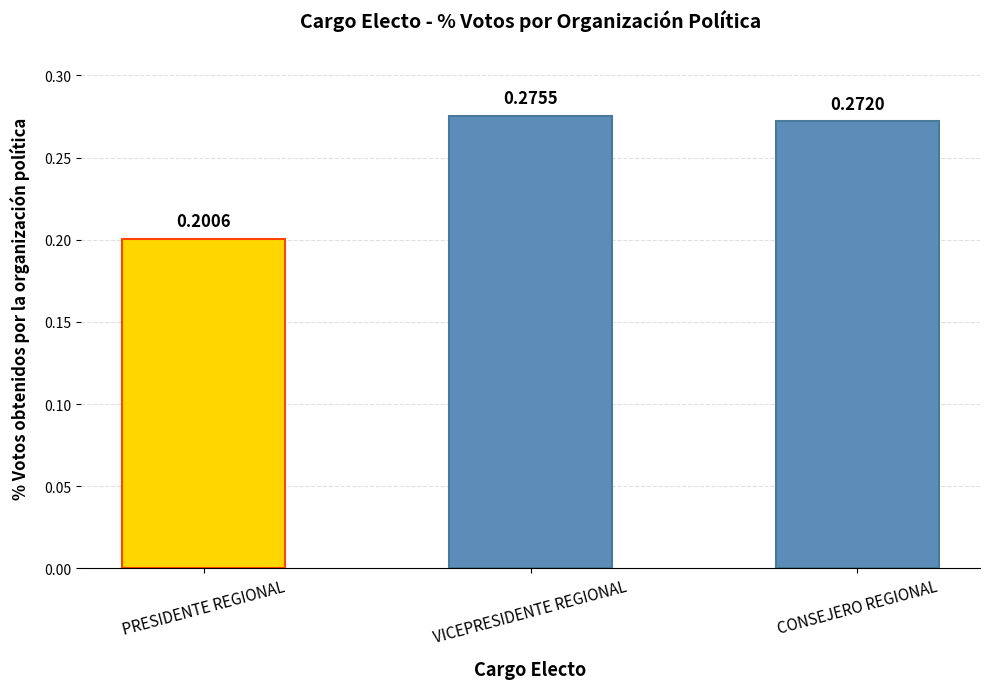

Which label corresponds to the smallest value in the chart?

PRESIDENTE REGIONAL